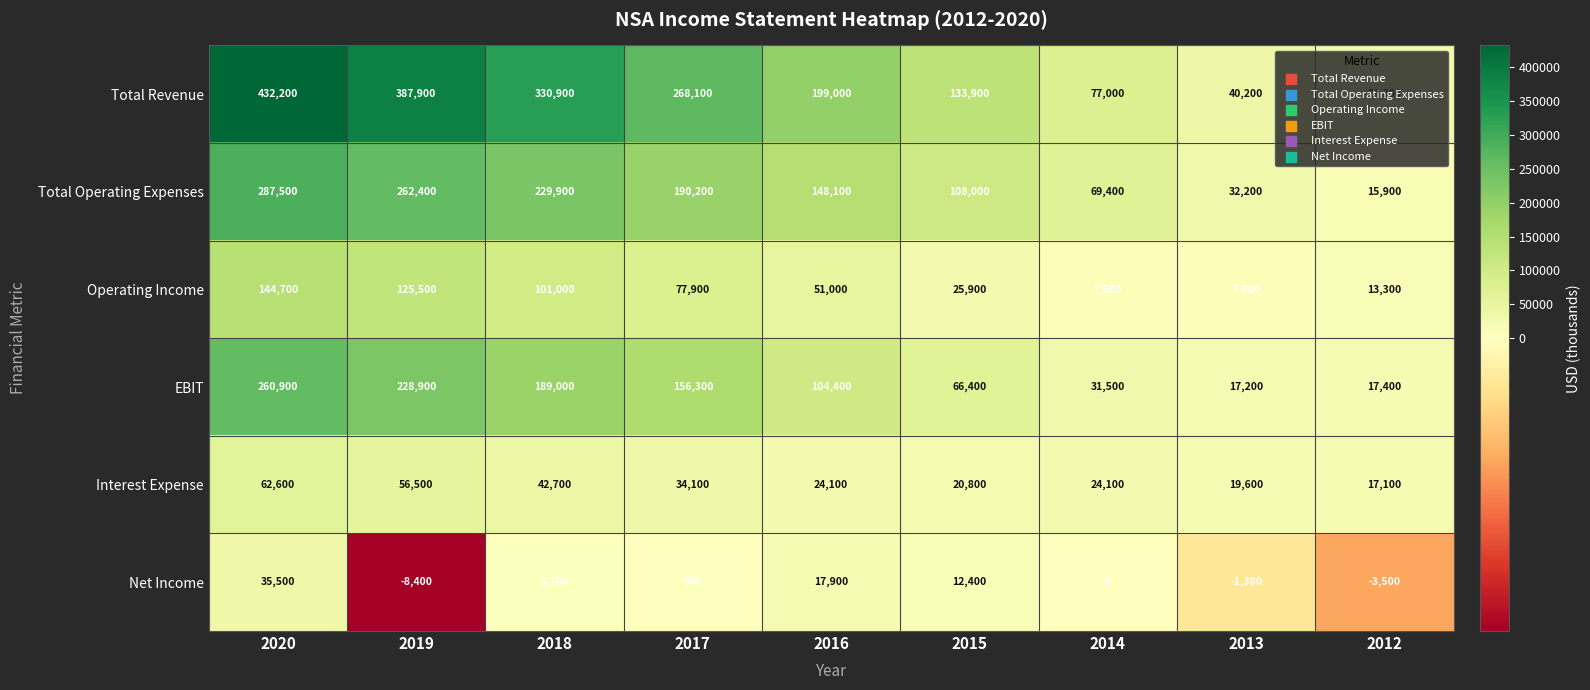

What is the difference between the Total Operating Expenses values at 2015 and 2012?

92100